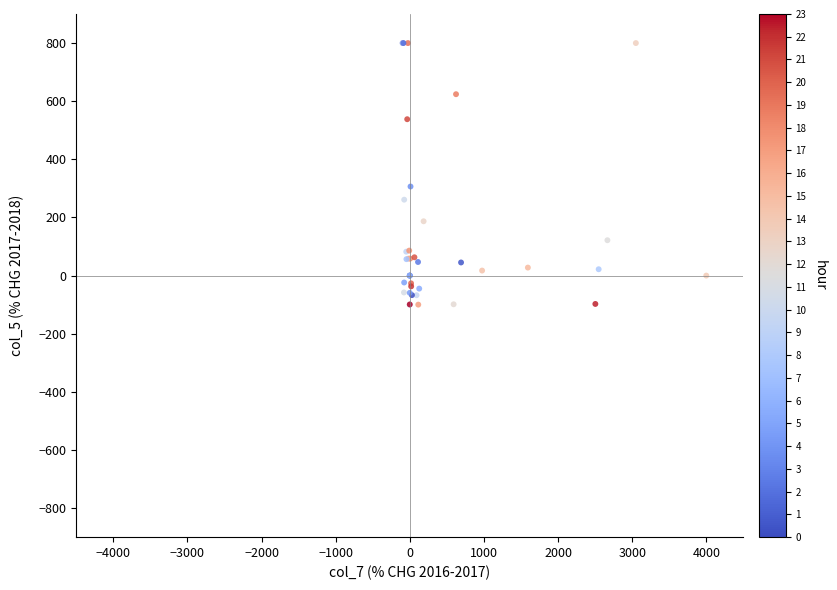

What Y value in the scatter plot is closest to 350?

306.4